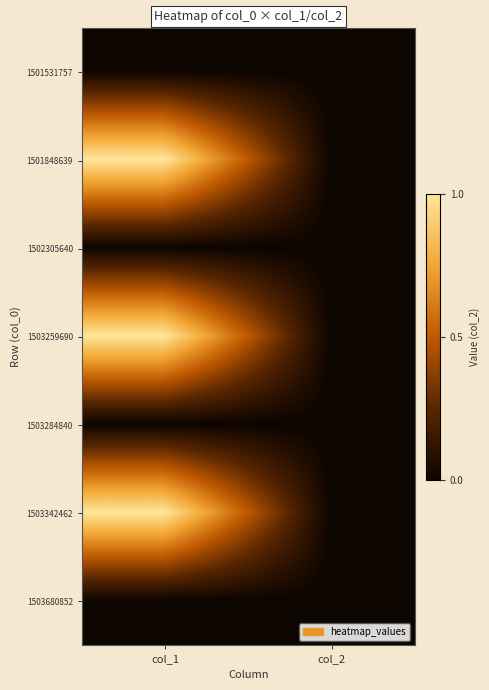

Which series has the largest range (max minus min)?

1501848639